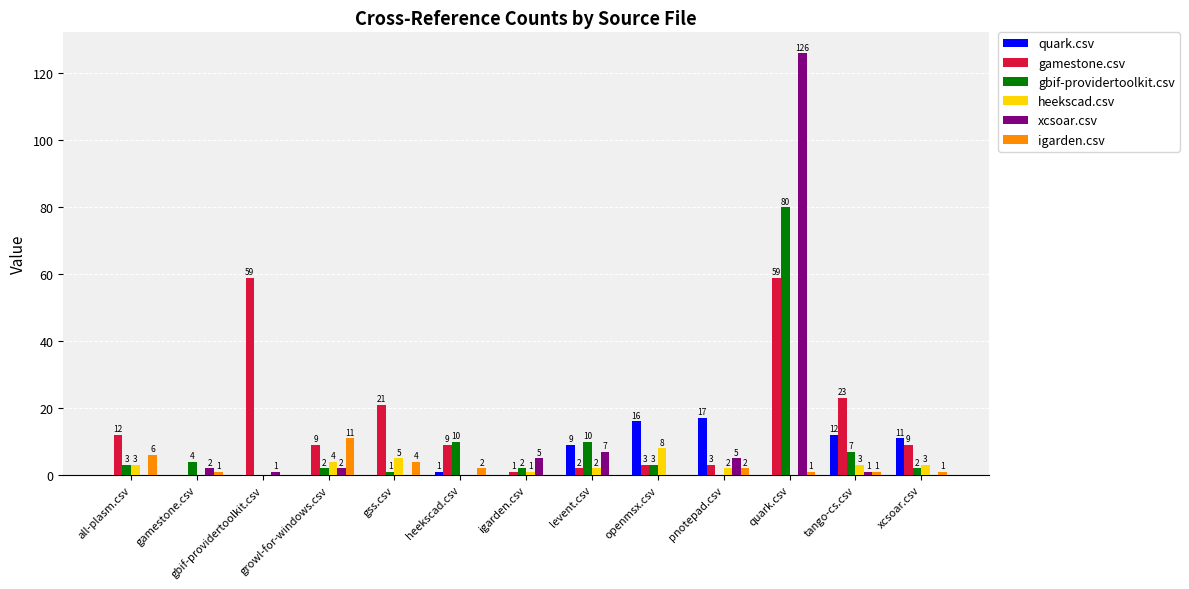

The gbif-providertoolkit.csv series shows 32 at quark.csv. True or false?

False